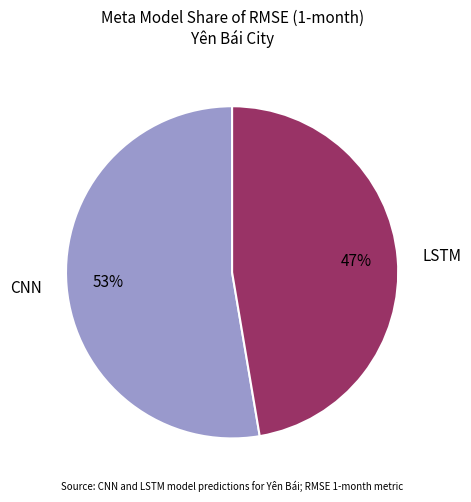

What is the largest slice in the pie chart?

CNN